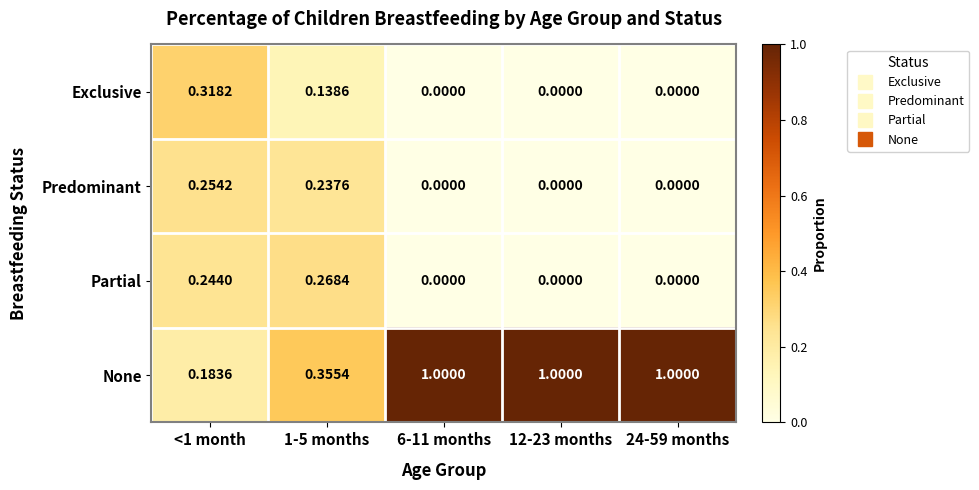

Between 1-5 months and 24-59 months, which series saw the biggest shift?

None